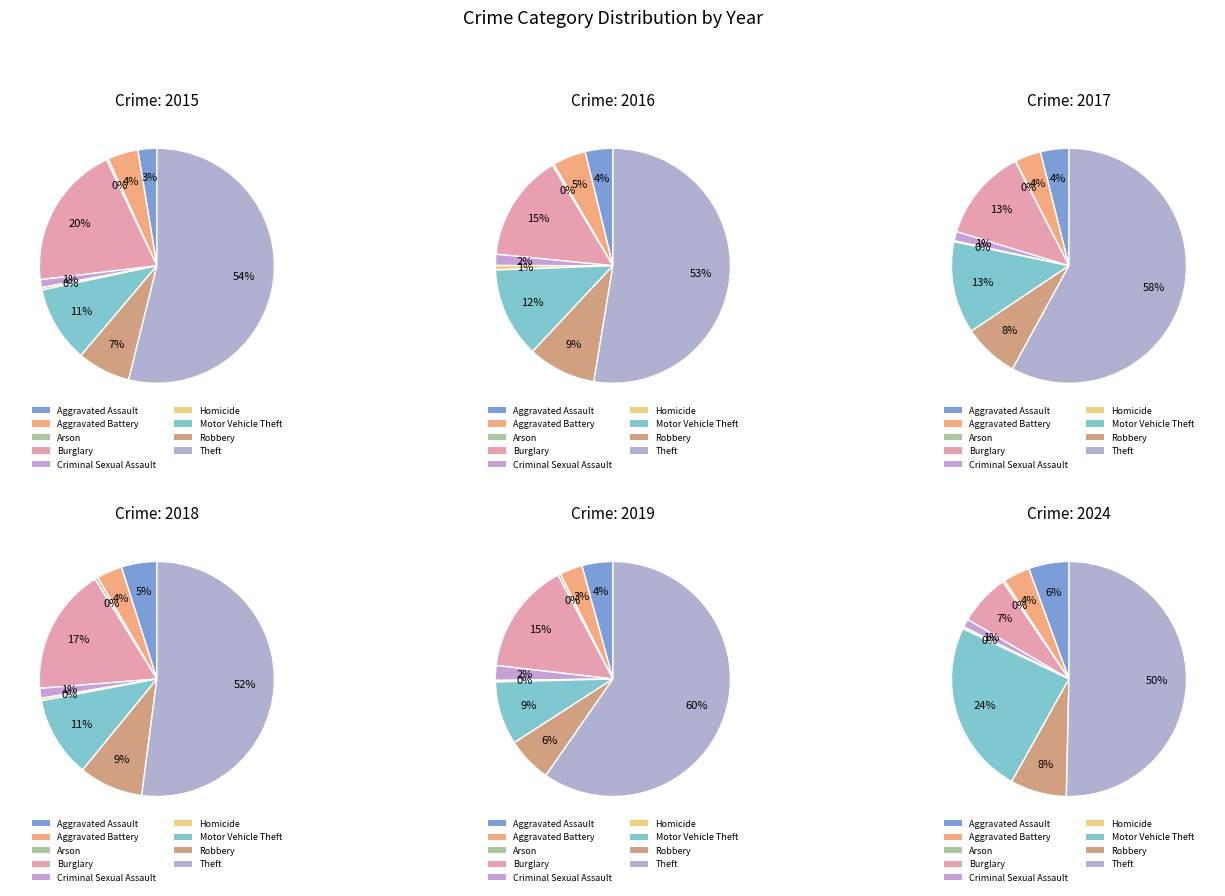

Is Theft the majority of the pie?

Yes